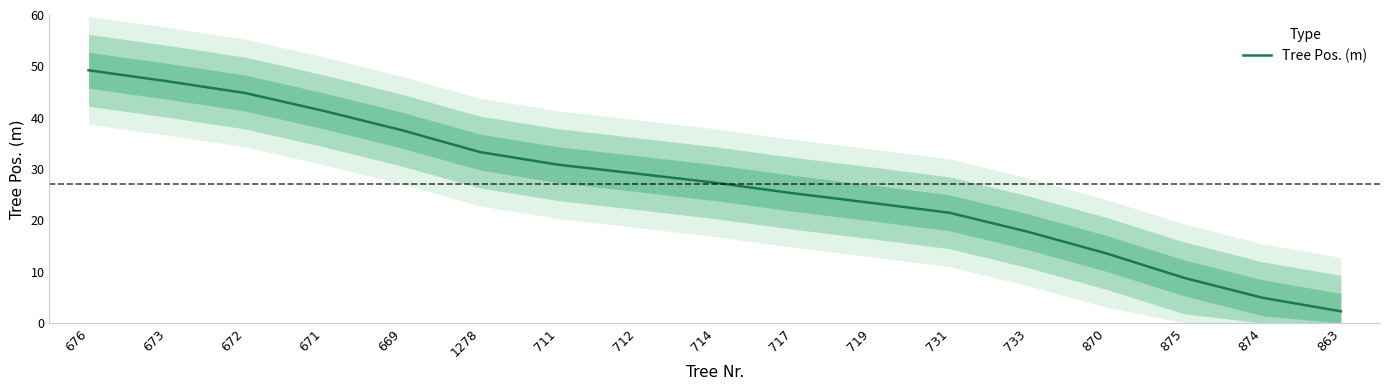

What is the difference between the second highest and second lowest values?

42.2